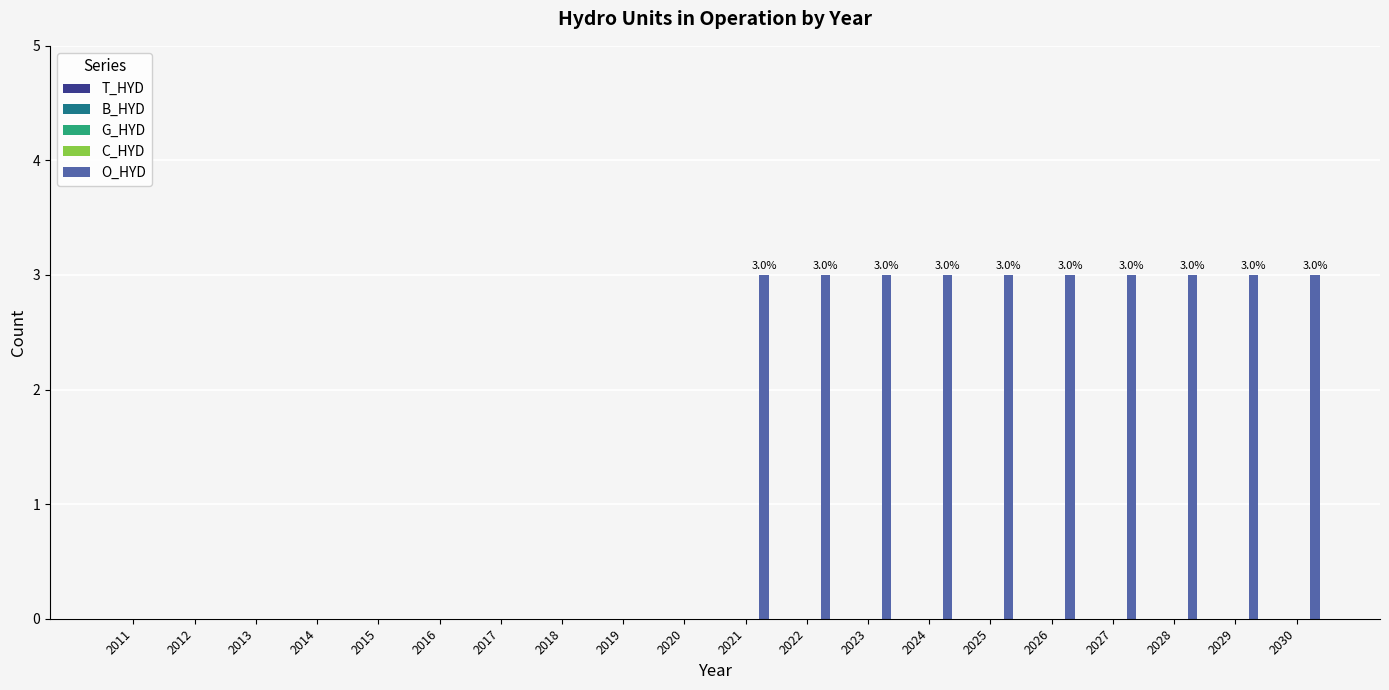

What is the maximum value shown in the chart?

3